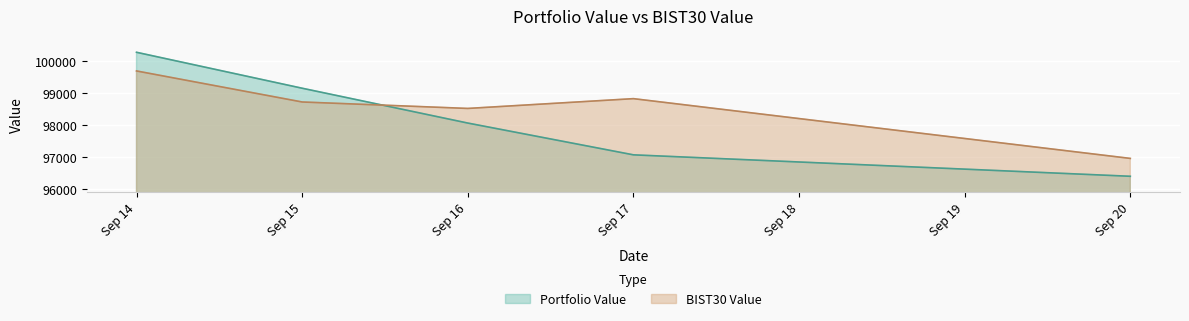

At which label is BIST30 Value closest to 98328?

Sep 16